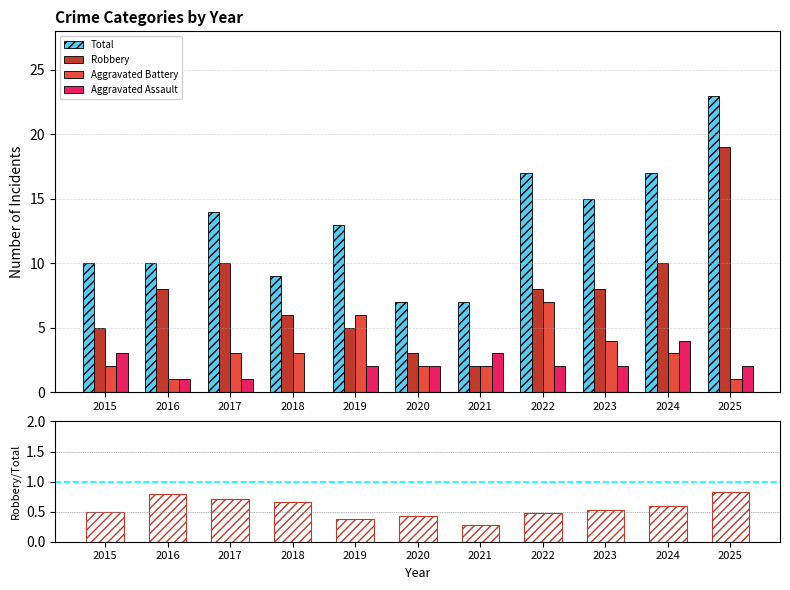

True or false: Total has a value of 10 at 2016.

True